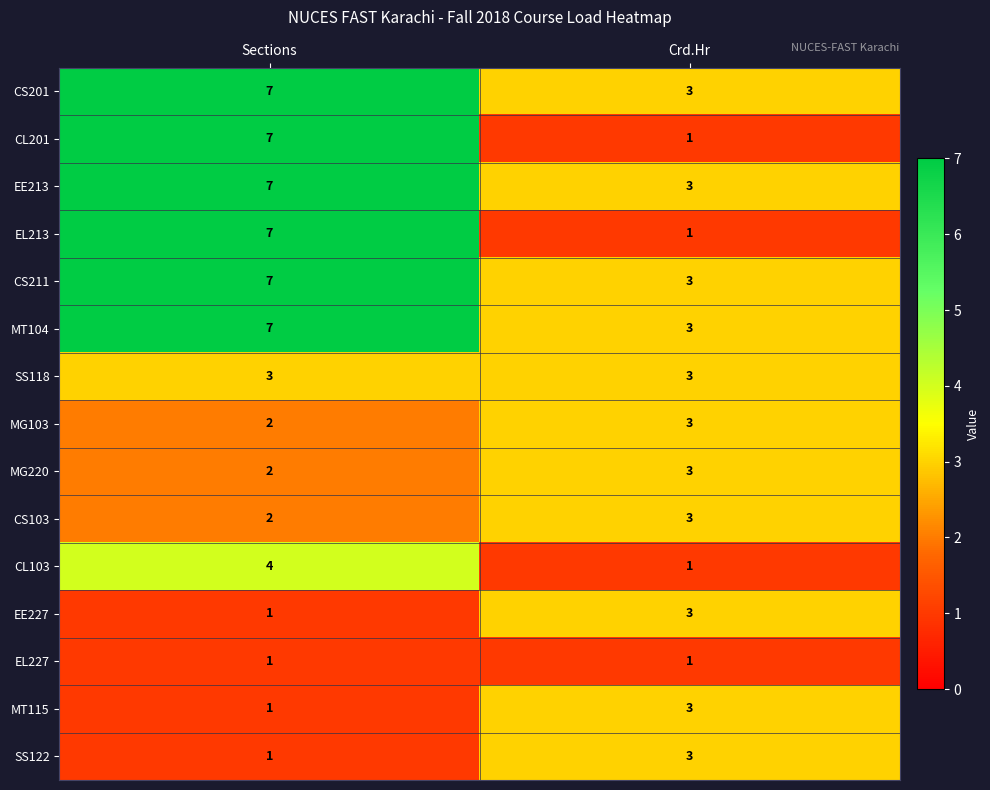

What is the spread (max minus min) of values at Crd.Hr?

2